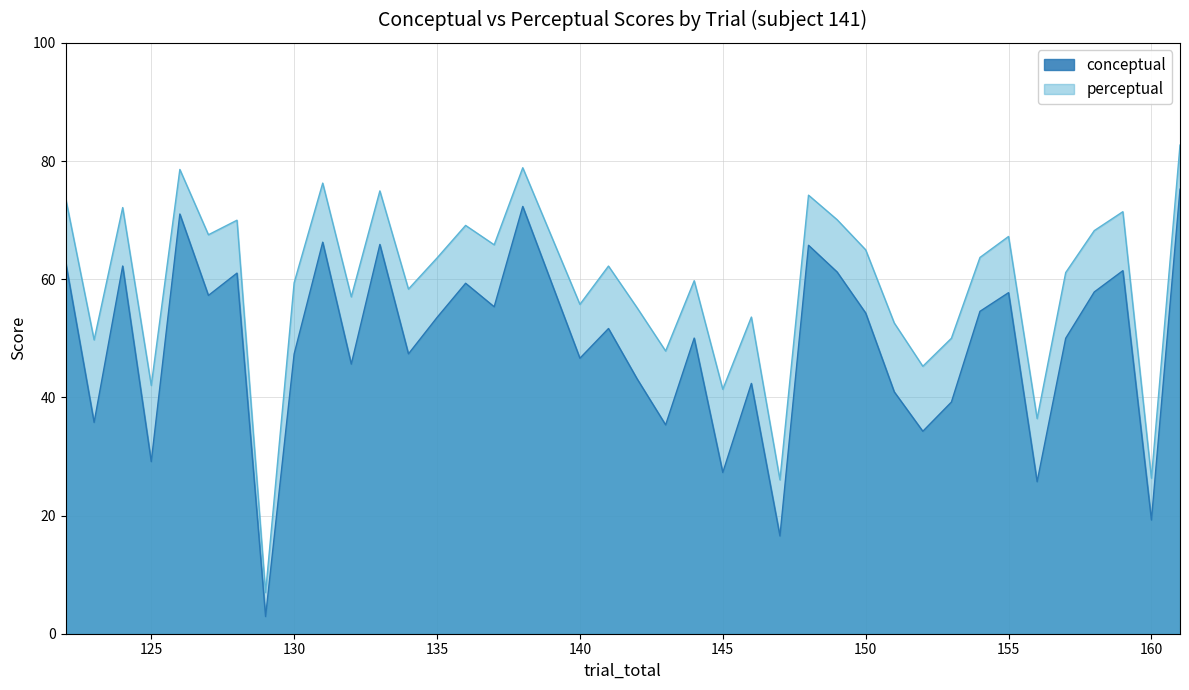

Reading left to right, transcribe all the data shown in this chart.

conceptual: 63.0	35.8	62.2	29.1	71.0	57.2	61.0	2.9	47.3	66.3	45.6	65.9	47.4	53.5	59.3	55.3	72.3	46.6	51.6	43.1	35.3	50.0	27.3	42.4	16.5	65.7	61.2	54.3	40.9	34.3	39.2	54.6	57.7	25.7	50.0	57.8	61.4	19.2	75.2
perceptual: 73.8	49.7	72.1	42.0	78.6	67.5	70.0	7.0	59.4	76.3	57.0	74.9	58.3	63.6	69.1	65.8	78.9	55.7	62.2	55.2	47.8	59.7	41.4	53.6	26.0	74.2	70.1	65.0	52.6	45.3	50.0	63.7	67.2	36.4	61.1	68.2	71.4	26.3	82.7